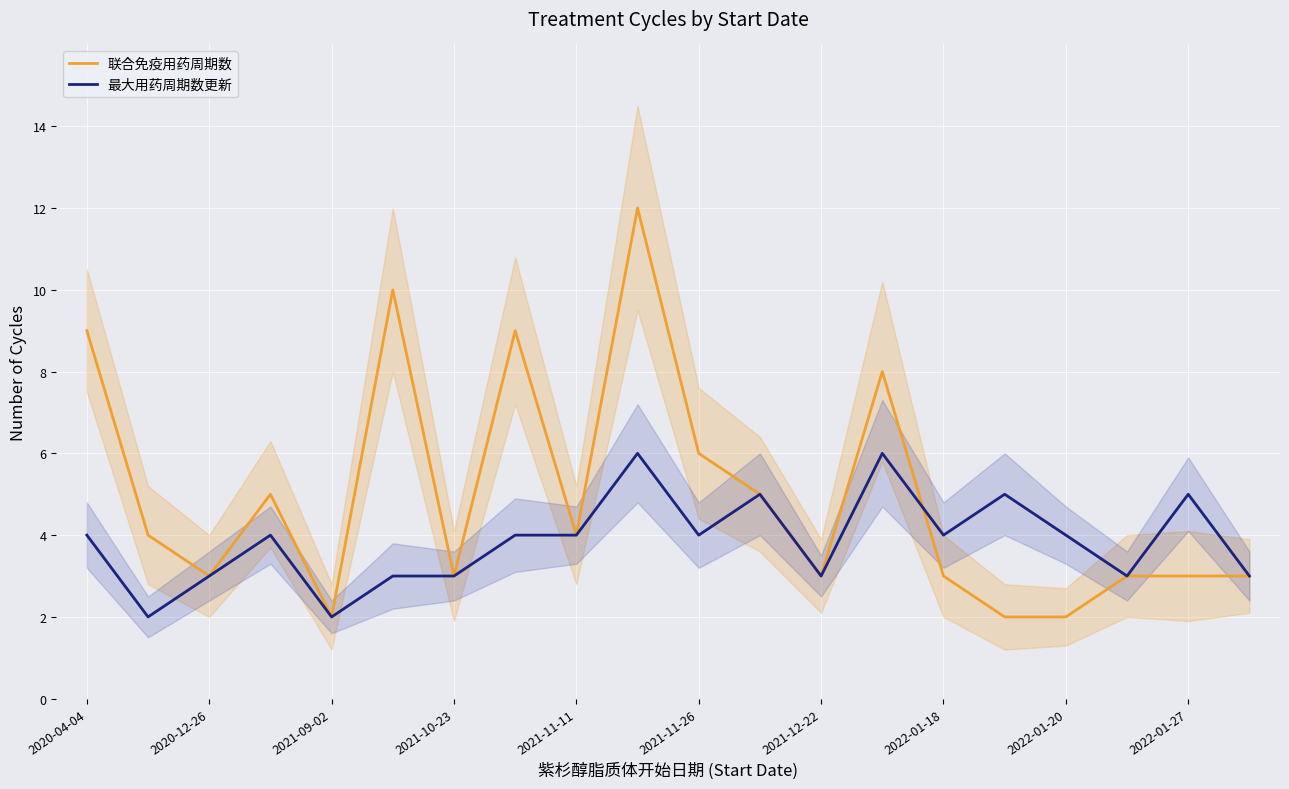

What is the sum of the 最大用药周期数更新 values at 2021-12-22 and 2022-01-27?

8